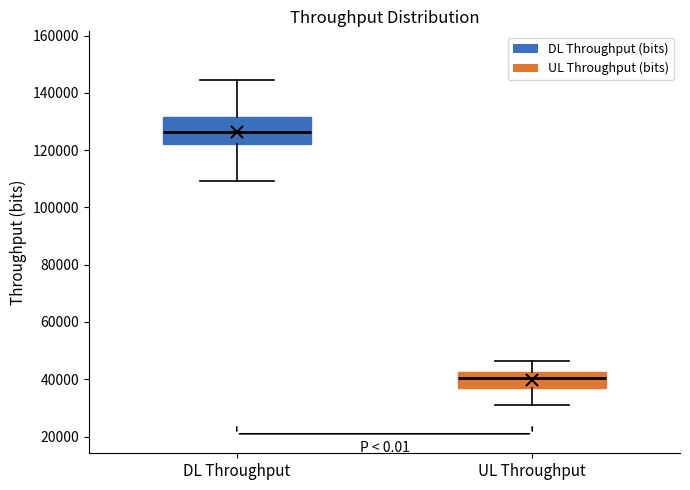

Comparing the boxes themselves (not the whiskers), which one is the tallest?

DL Throughput